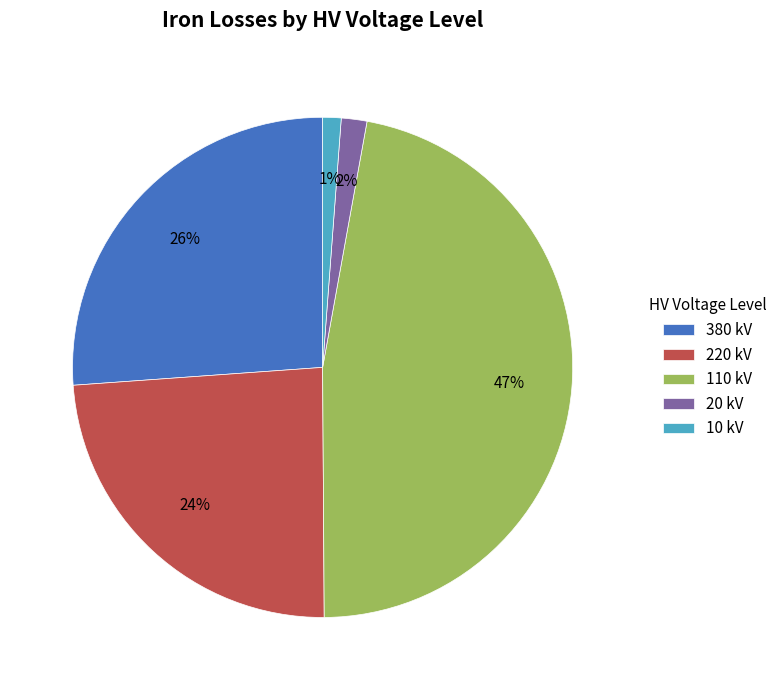

Does 110 represent more than half of the total?

No